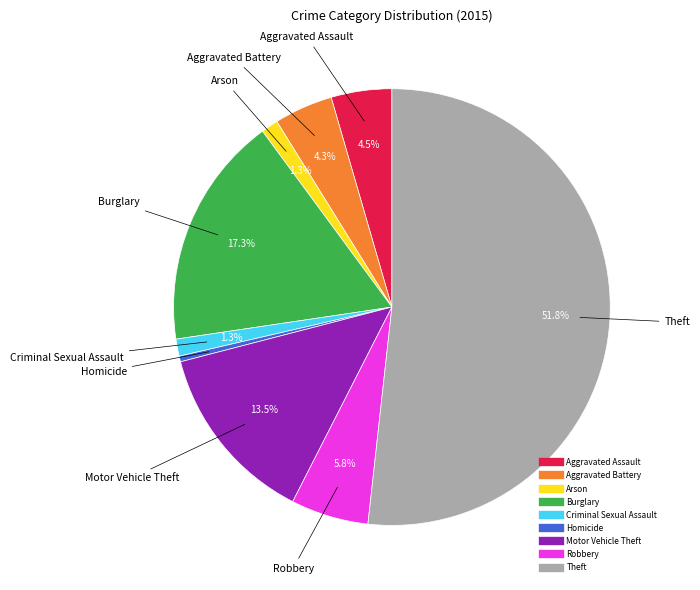

To the nearest percent, what is the combined percentage of Robbery and Homicide?

6%